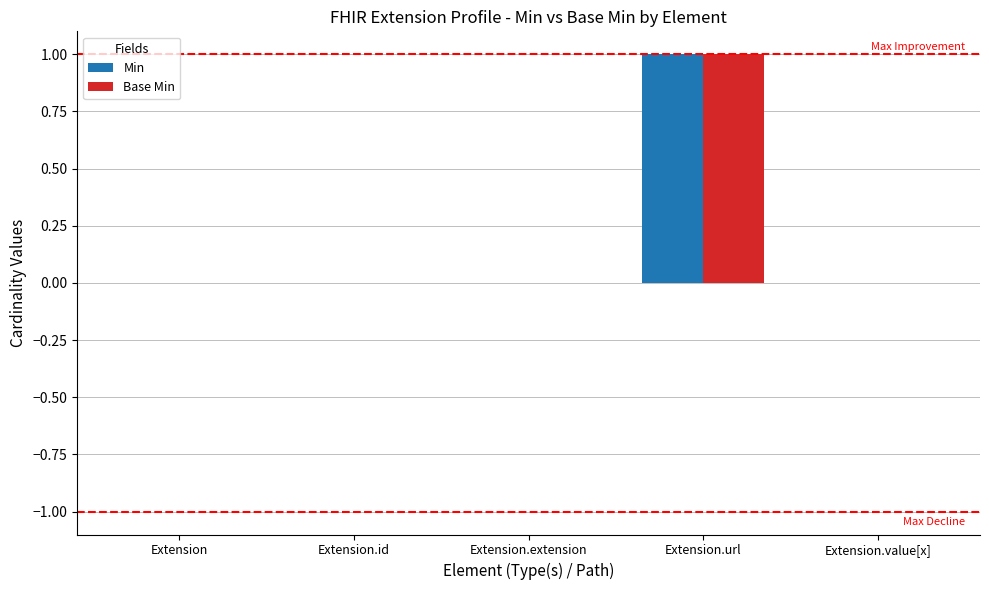

Is it true that Min equals 1 at Extension.id?

False